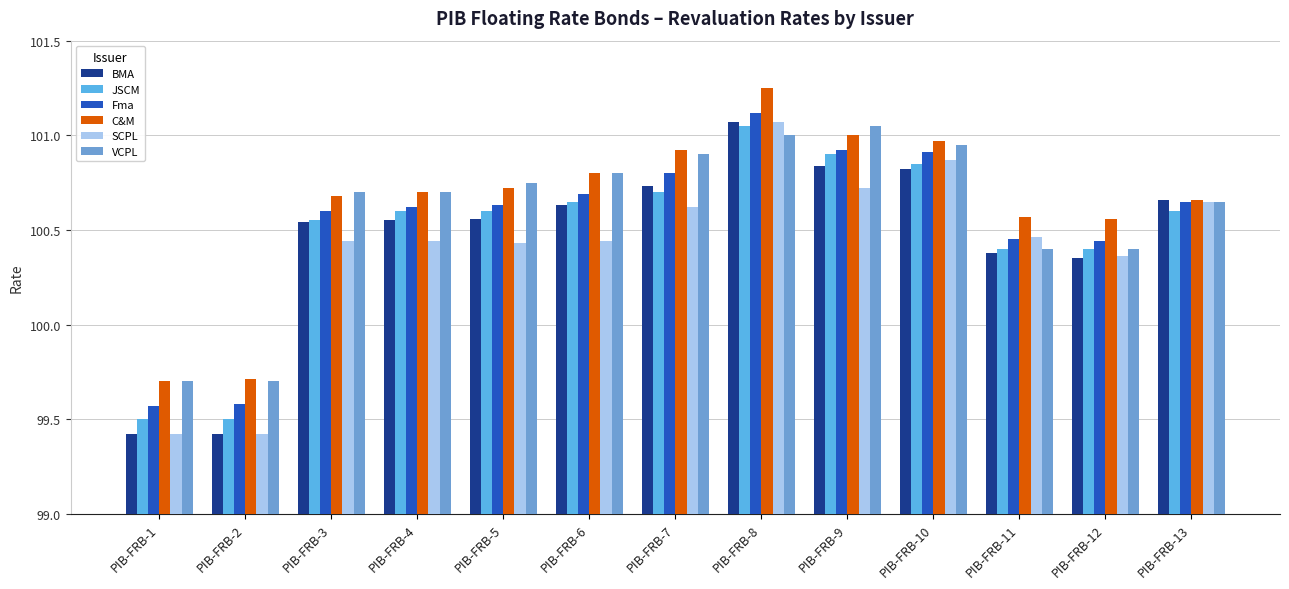

Between PIB-FRB-5 and PIB-FRB-4, which is larger?

PIB-FRB-5